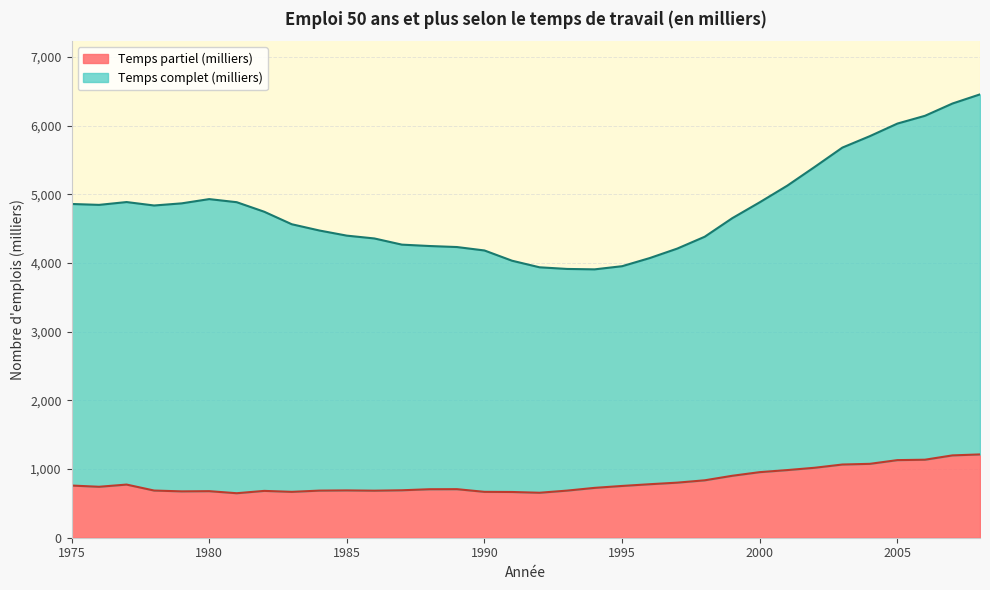

What is the total value across all series at 1980?

4931